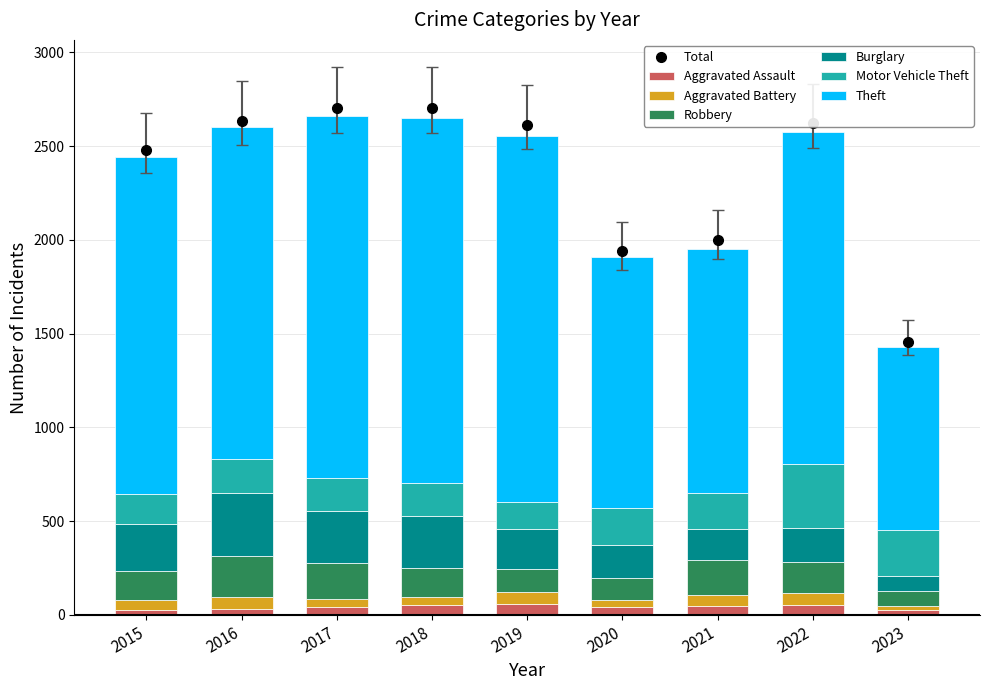

Is the value of Aggravated Battery at 2019 greater than the value of Aggravated Assault at 2016?

Yes